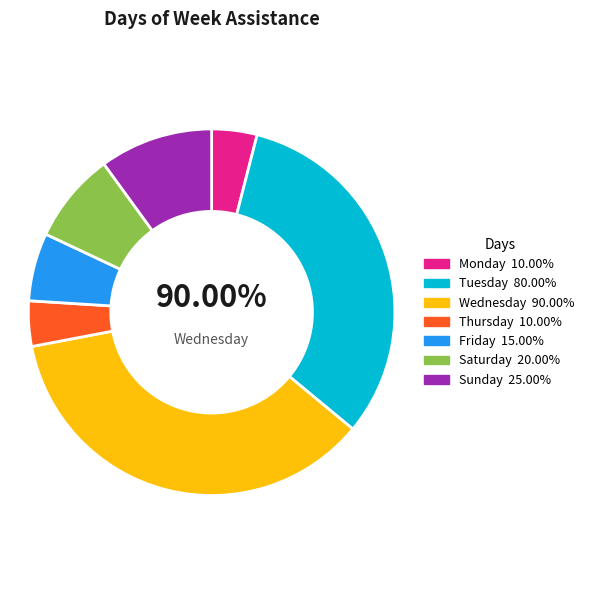

To the nearest percent, what is the difference between the Friday and Thursday slice percentages?

2%